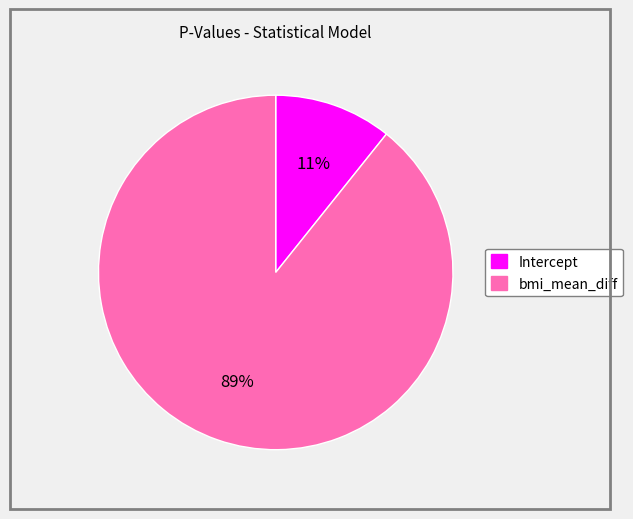

Is it true that bmi_mean_diff is 89% of the pie?

True